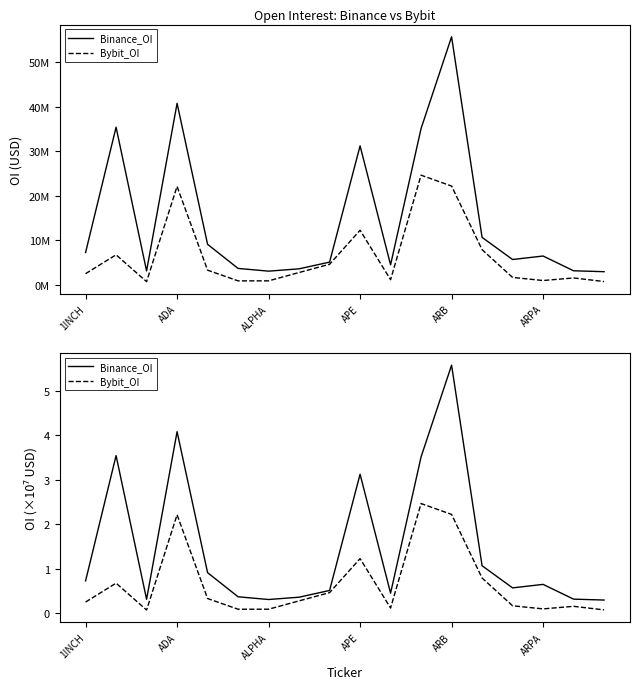

True or false: Bybit_OI has more than 0 interior local peaks.

True